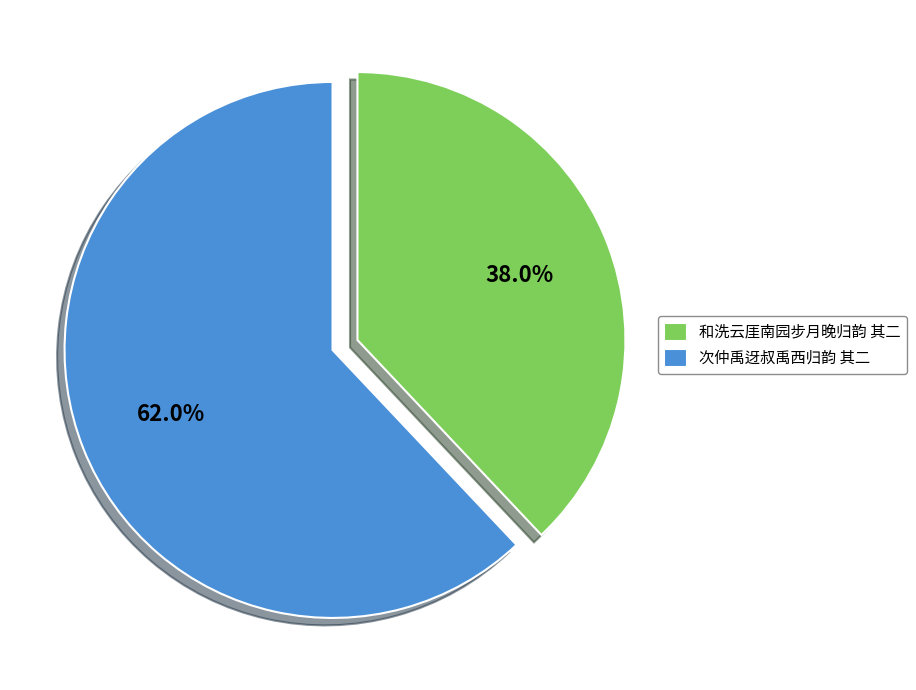

To the nearest percent, what is the combined percentage of 次仲禹迓叔禹西归韵 其二 and 和洗云厓南园步月晚归韵 其二?

100%